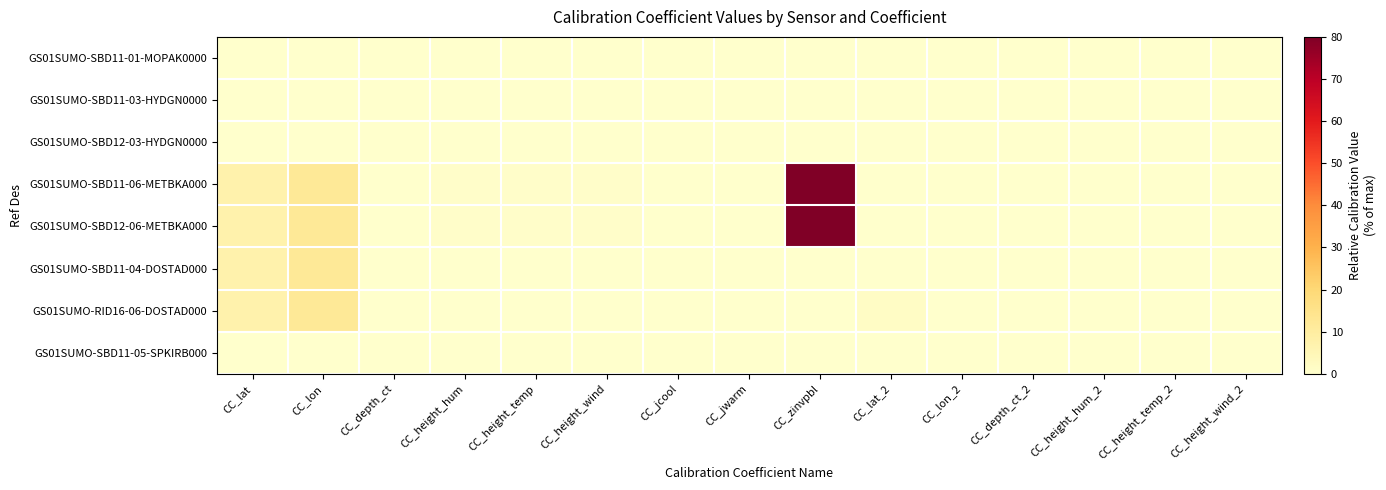

Which label corresponds to the smallest value in the chart?

CC_lat